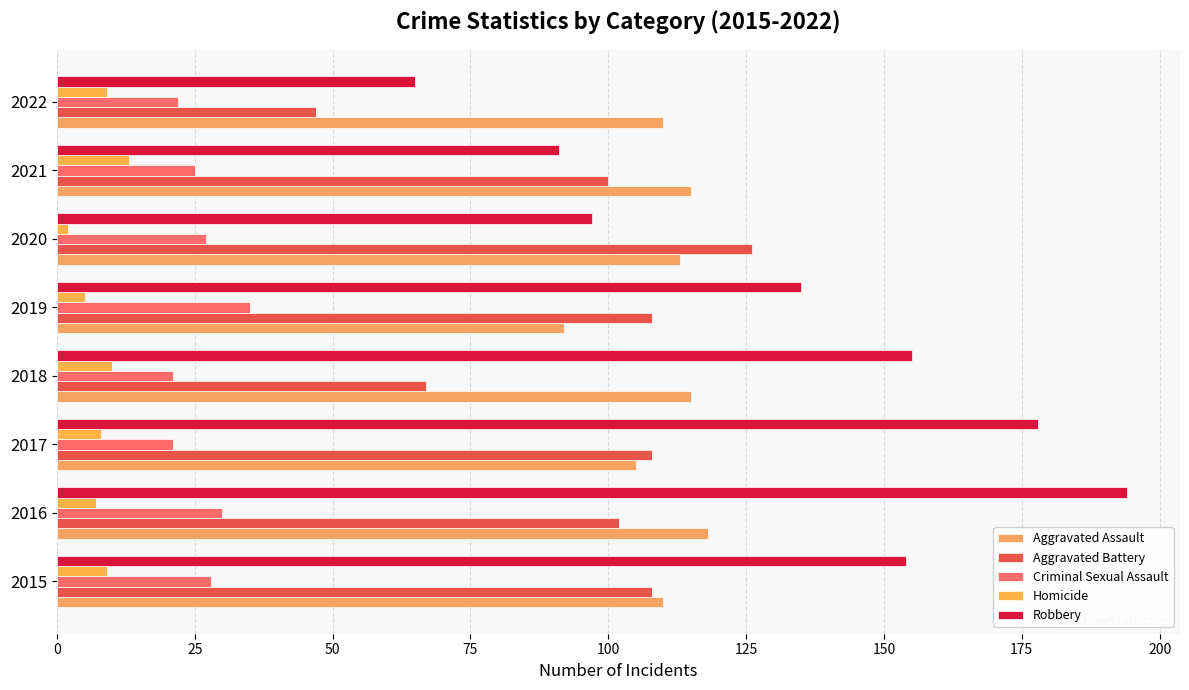

At which label does Robbery reach its peak?

2016